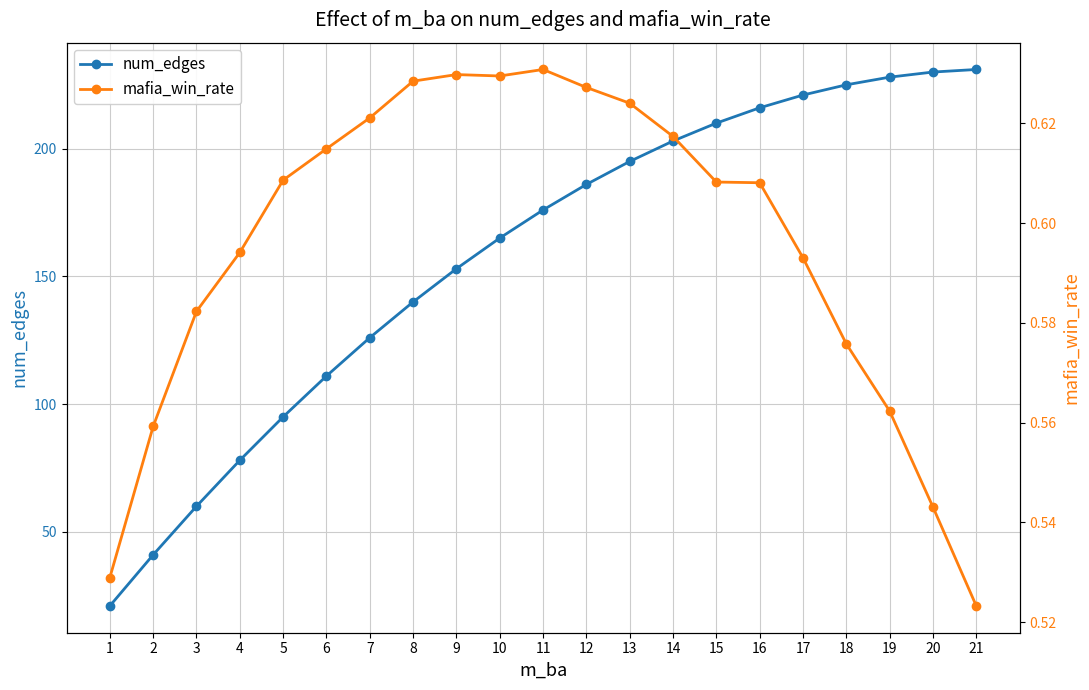

What is the average value of the num_edges series?

158